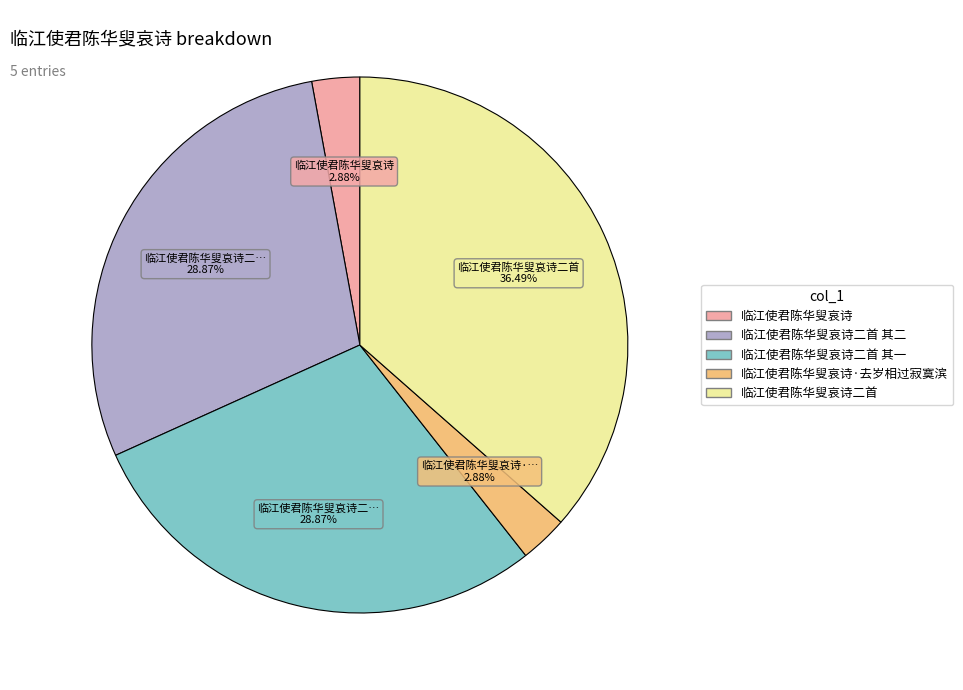

Does any single category account for the majority?

No